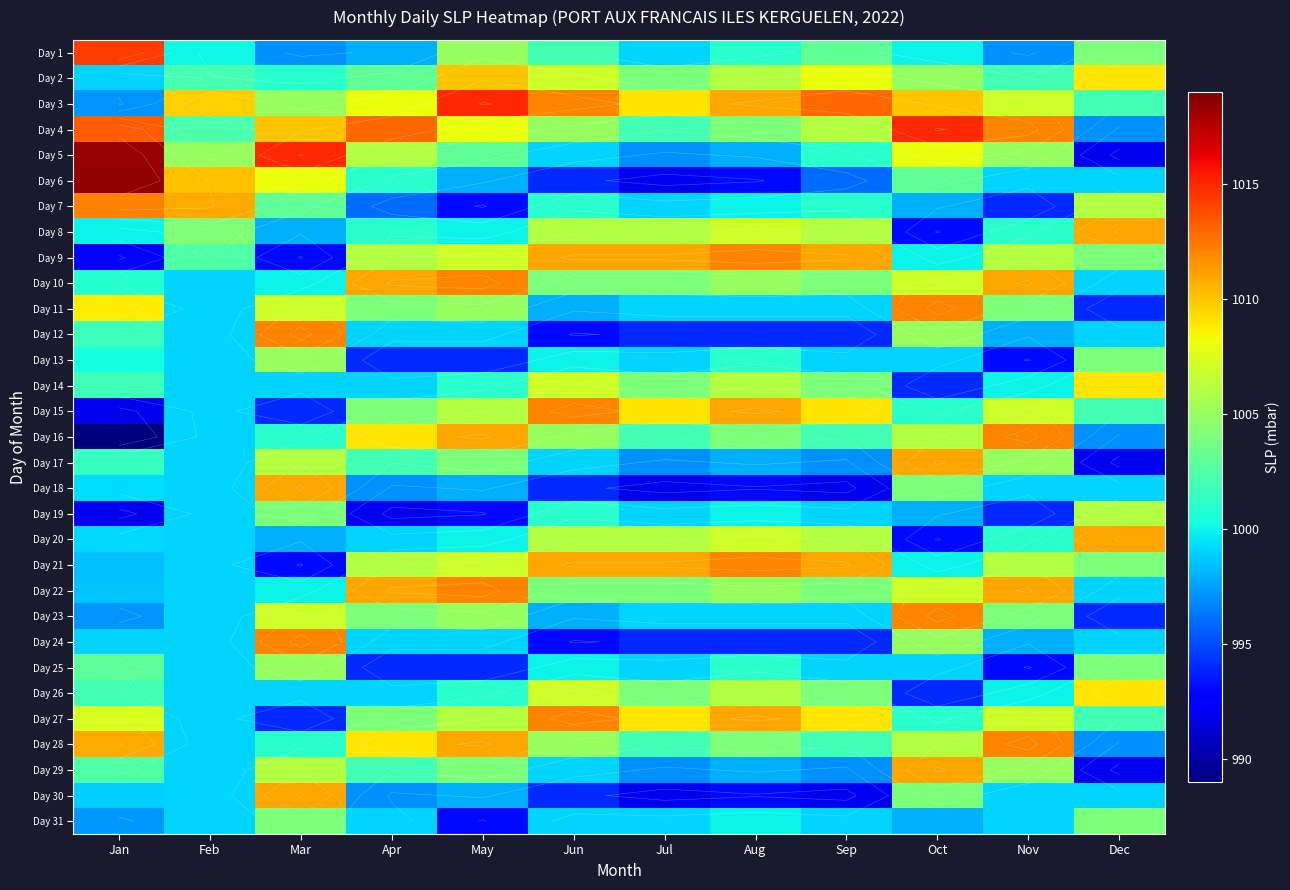

What is the total value across all series at Apr?

31066.0